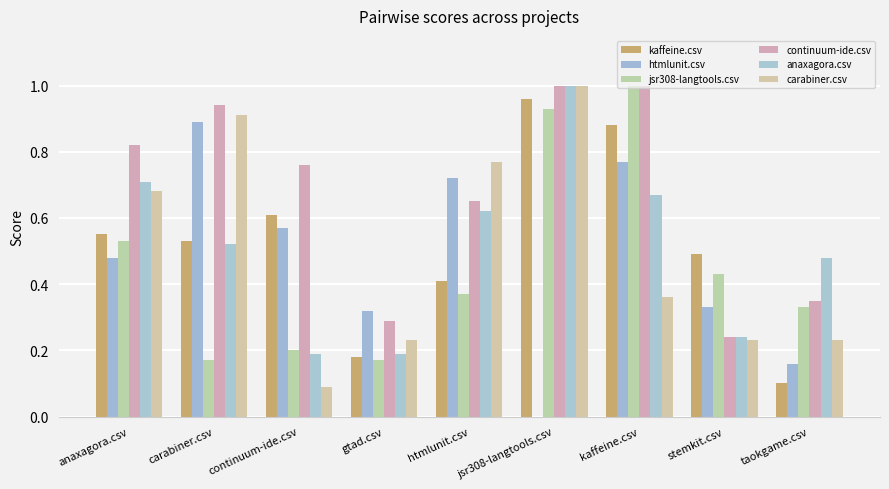

At which label does carabiner.csv reach its minimum?

continuum-ide.csv